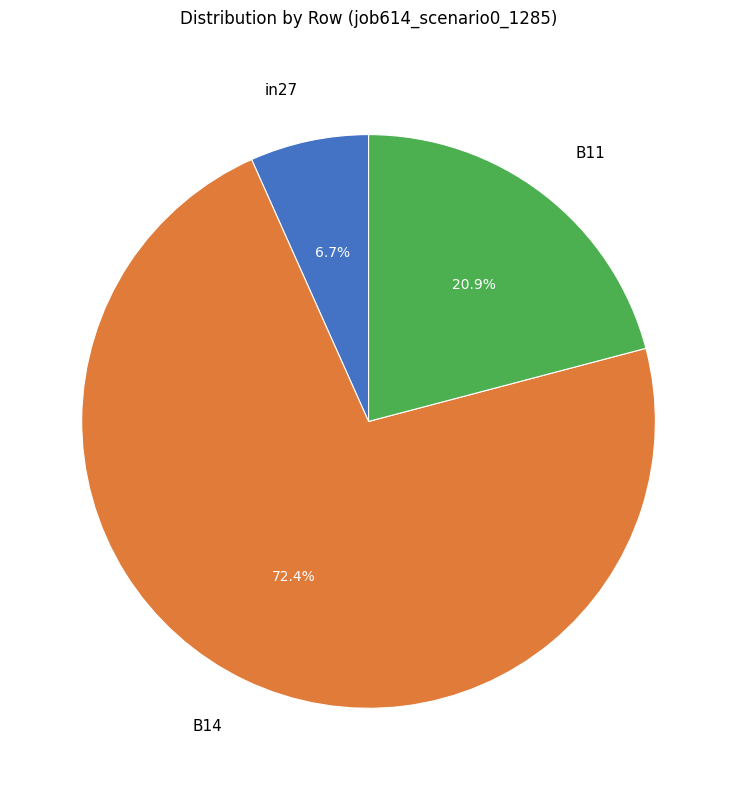

How many segments does this pie chart have?

3